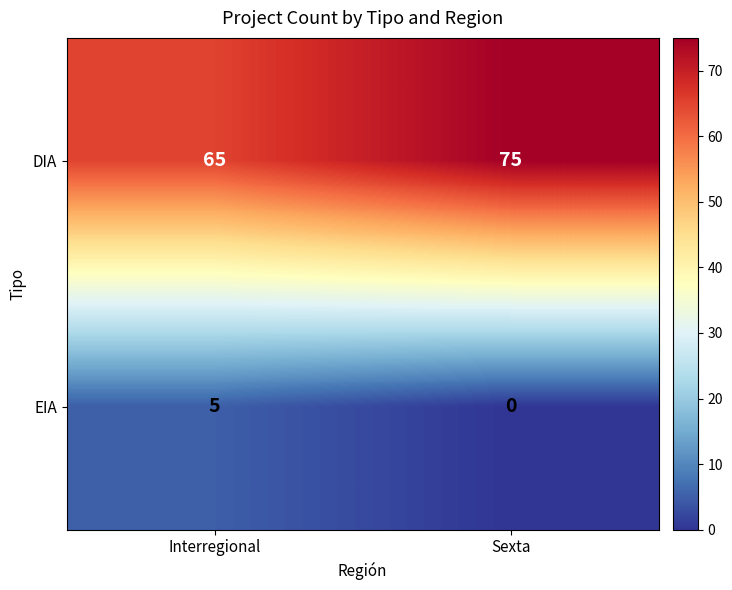

At which label does EIA reach its minimum?

Sexta